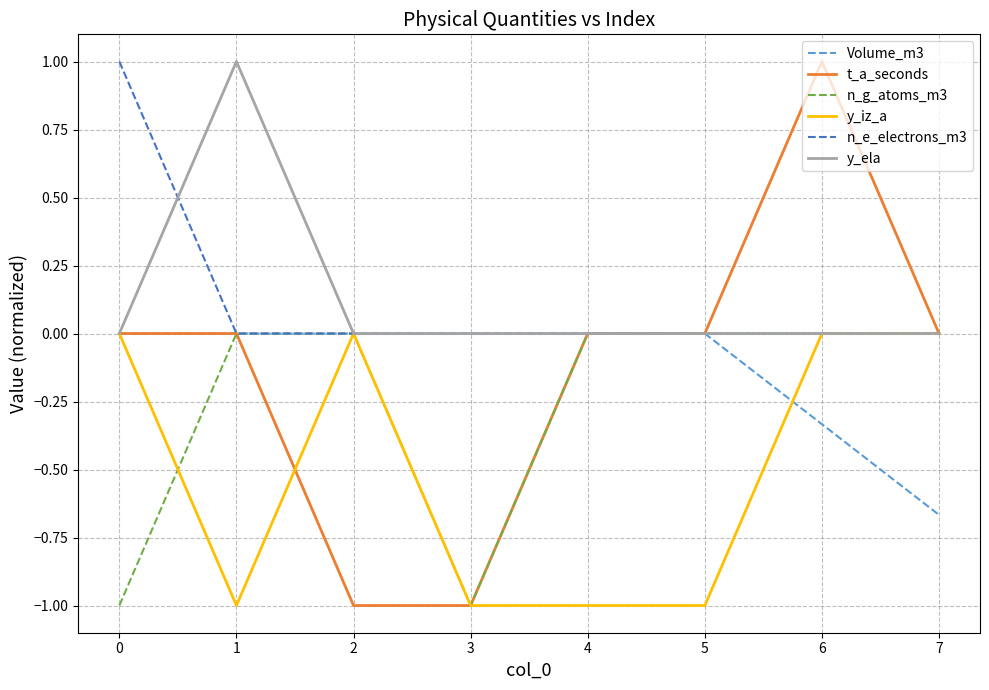

What are all the series names shown in the legend?

Volume_m3, t_a_seconds, n_g_atoms_m3, y_iz_a, n_e_electrons_m3, y_ela